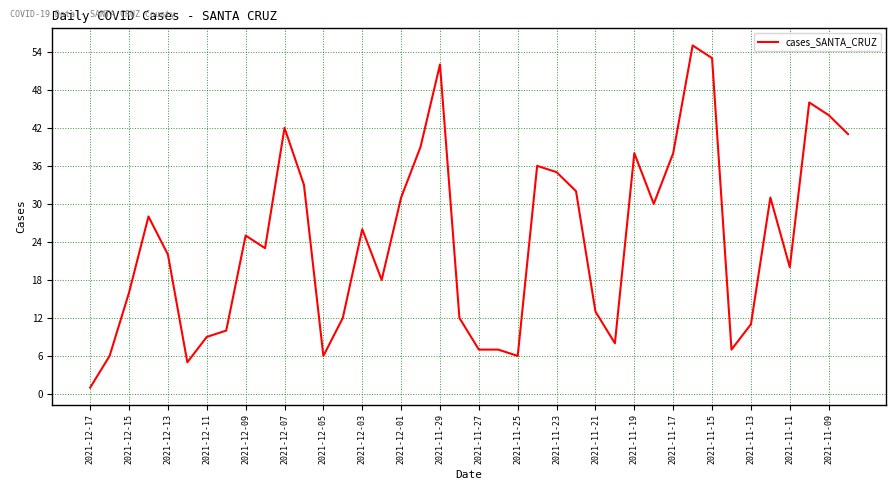

What is the maximum value shown in the chart?

55